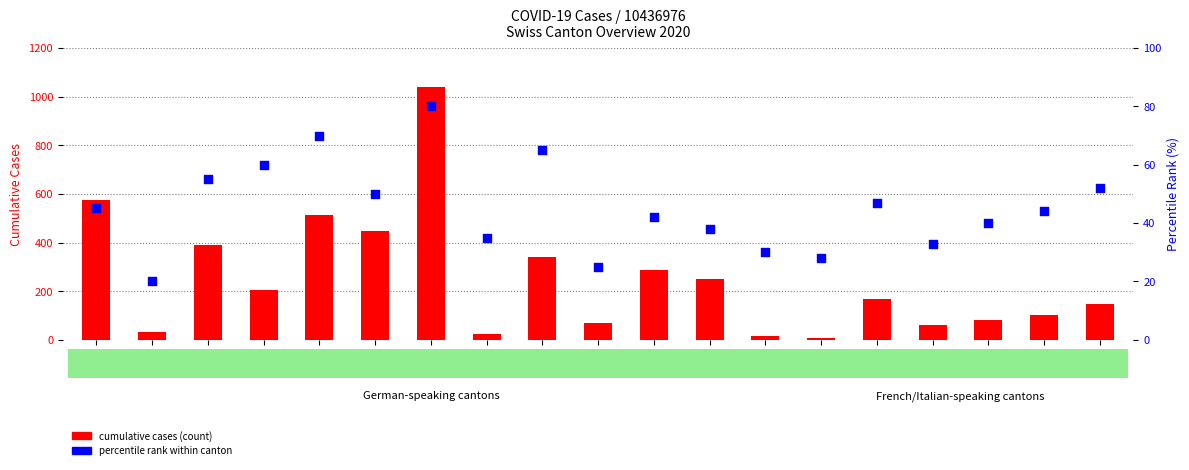

What are all the series names shown in the legend?

cumulative cases (count), percentile rank within canton